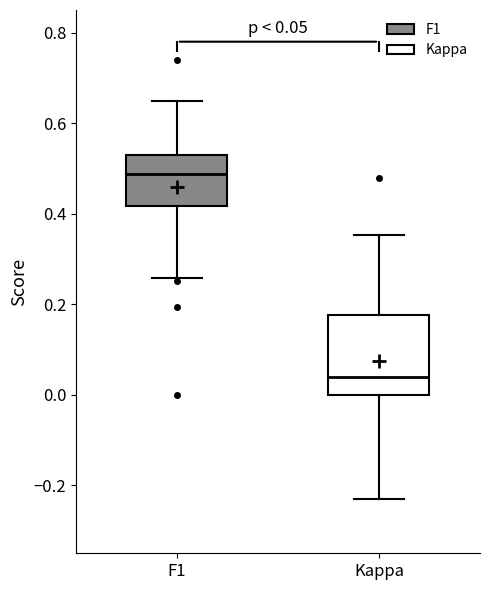

Which box's median line is the lowest?

Kappa